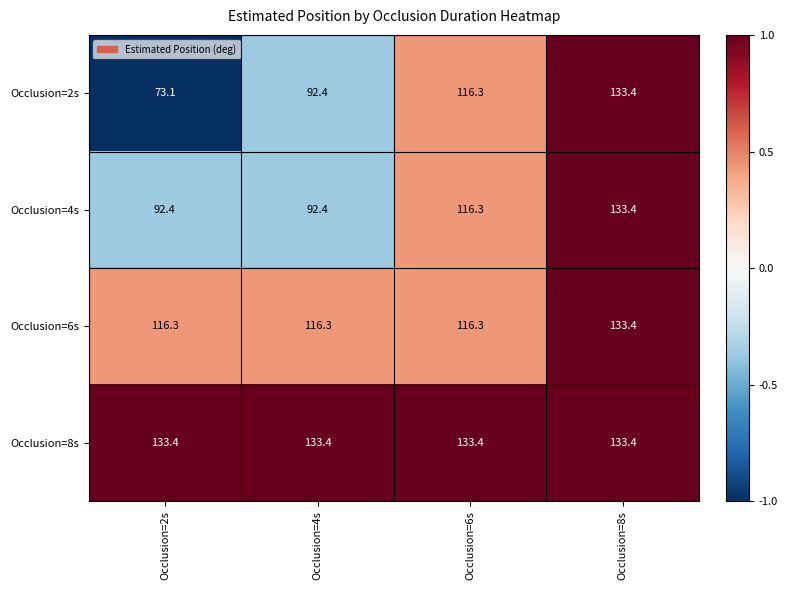

What is the minimum value shown in the chart?

73.1